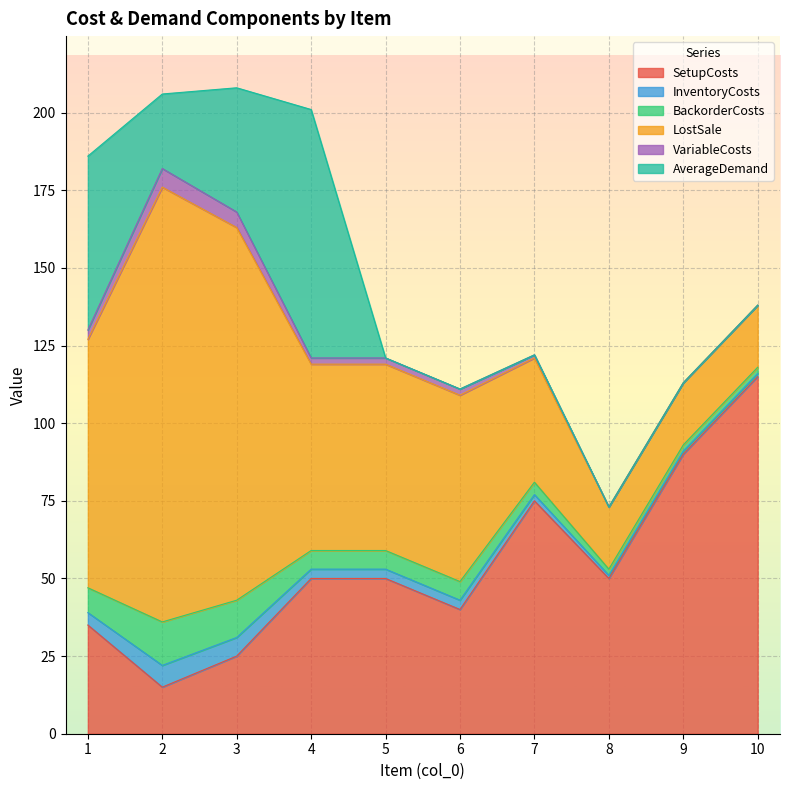

Which category has the highest value across all series?

2